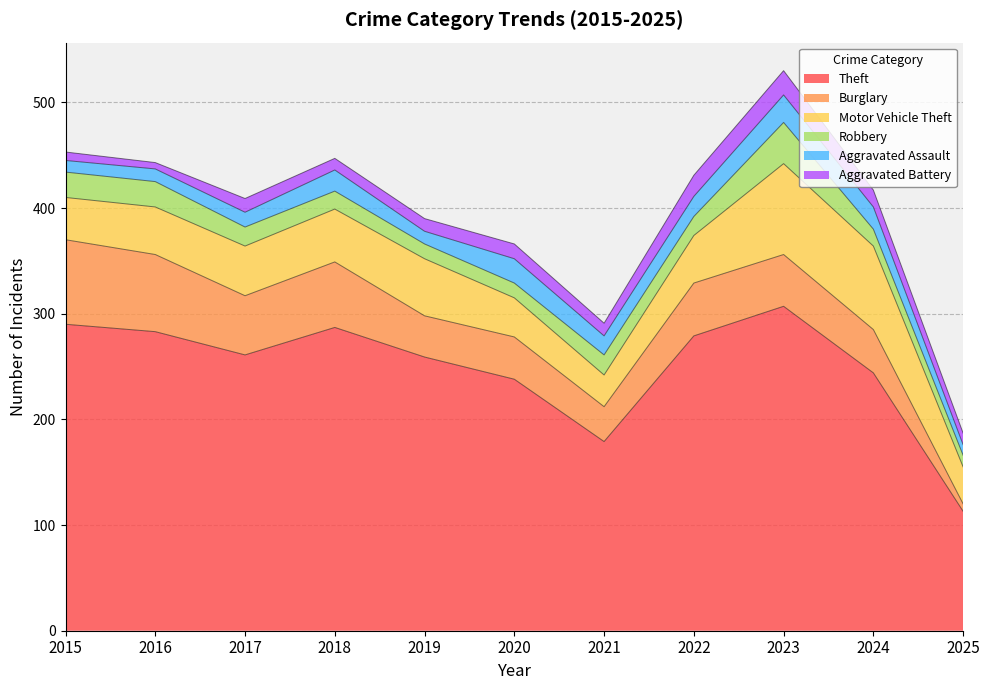

What is the difference between the highest and lowest values at 2020?

224